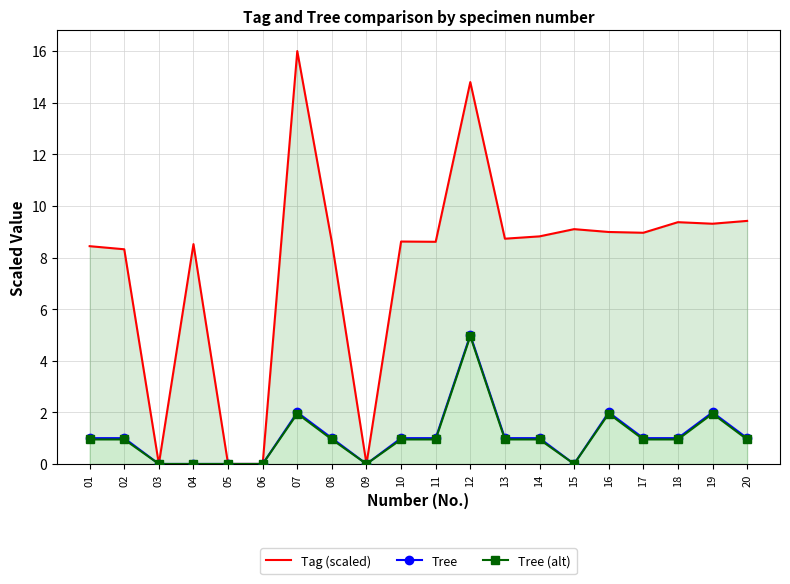

Between 15 and 17, which is larger?

15